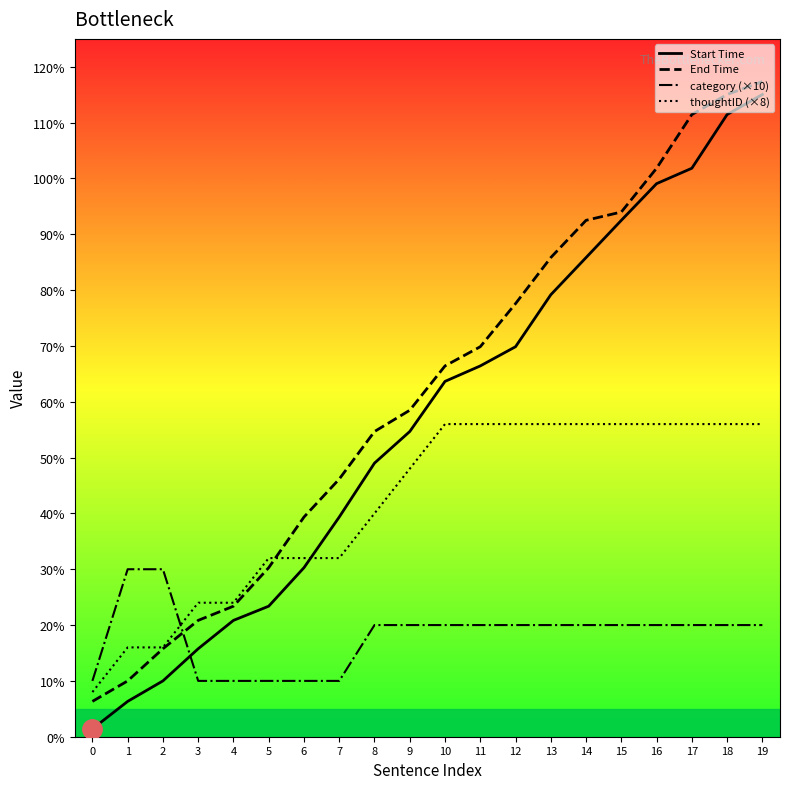

Which series has the largest range (max minus min)?

Start Time